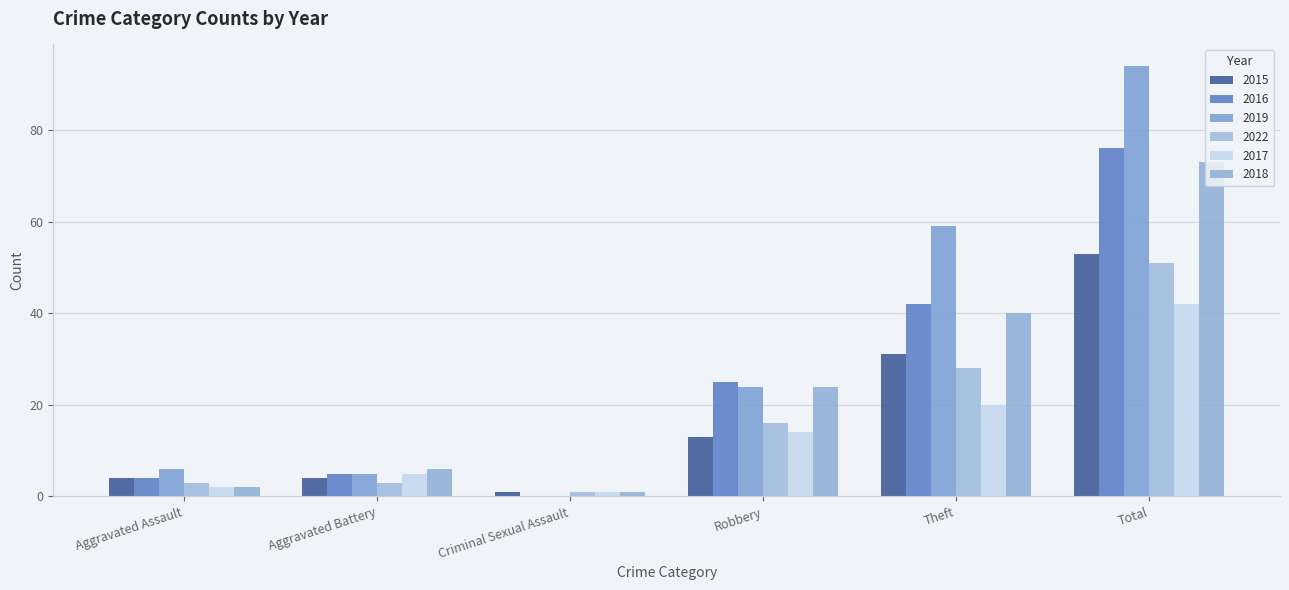

What position from the left is Criminal Sexual Assault?

3